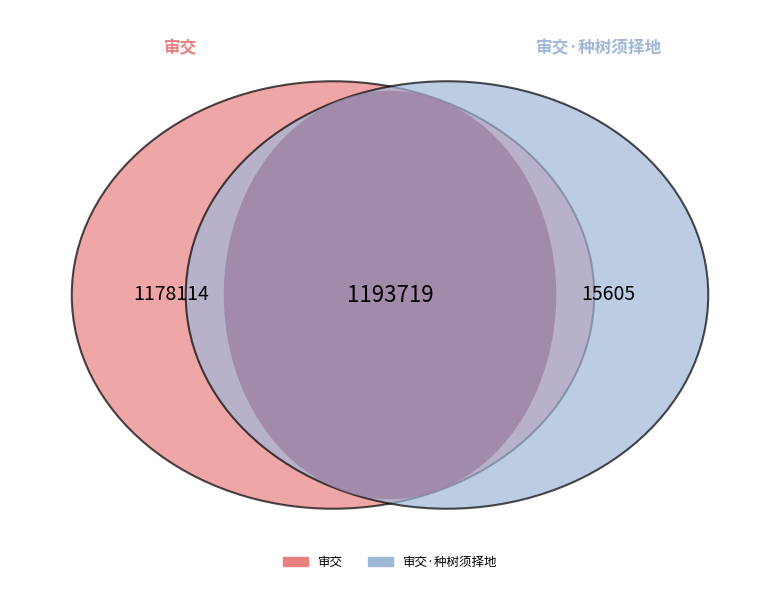

Which slice represents more than half of the pie?

审交